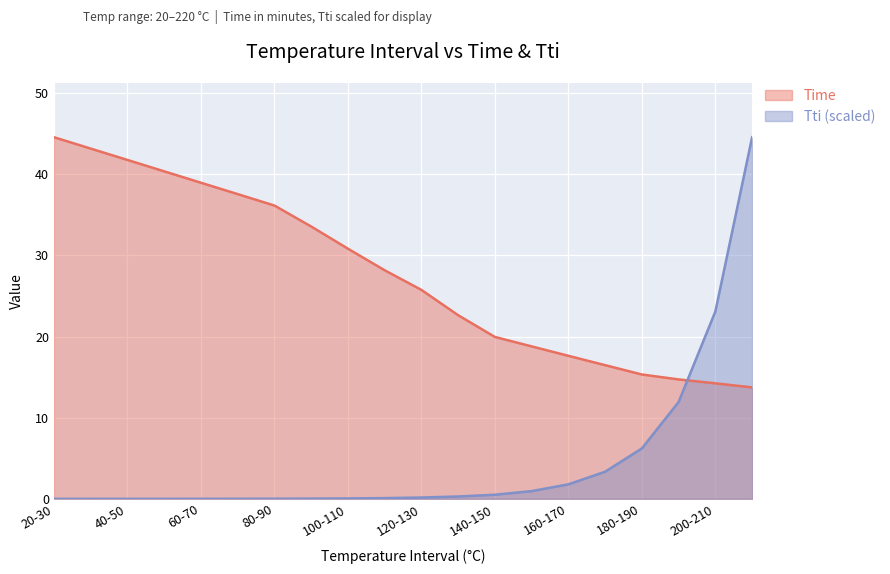

What is the total value across all series at 160-170?

19.4